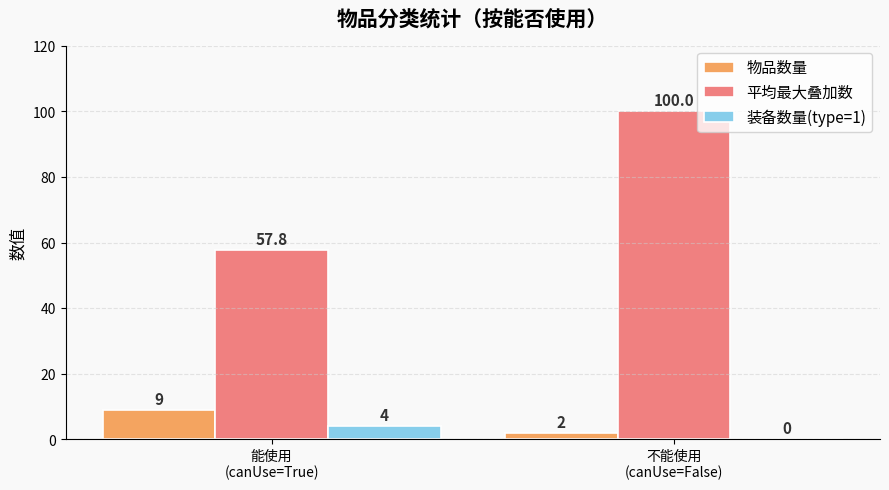

What is the total value across all series at 不能使用
(canUse=False)?

102.0